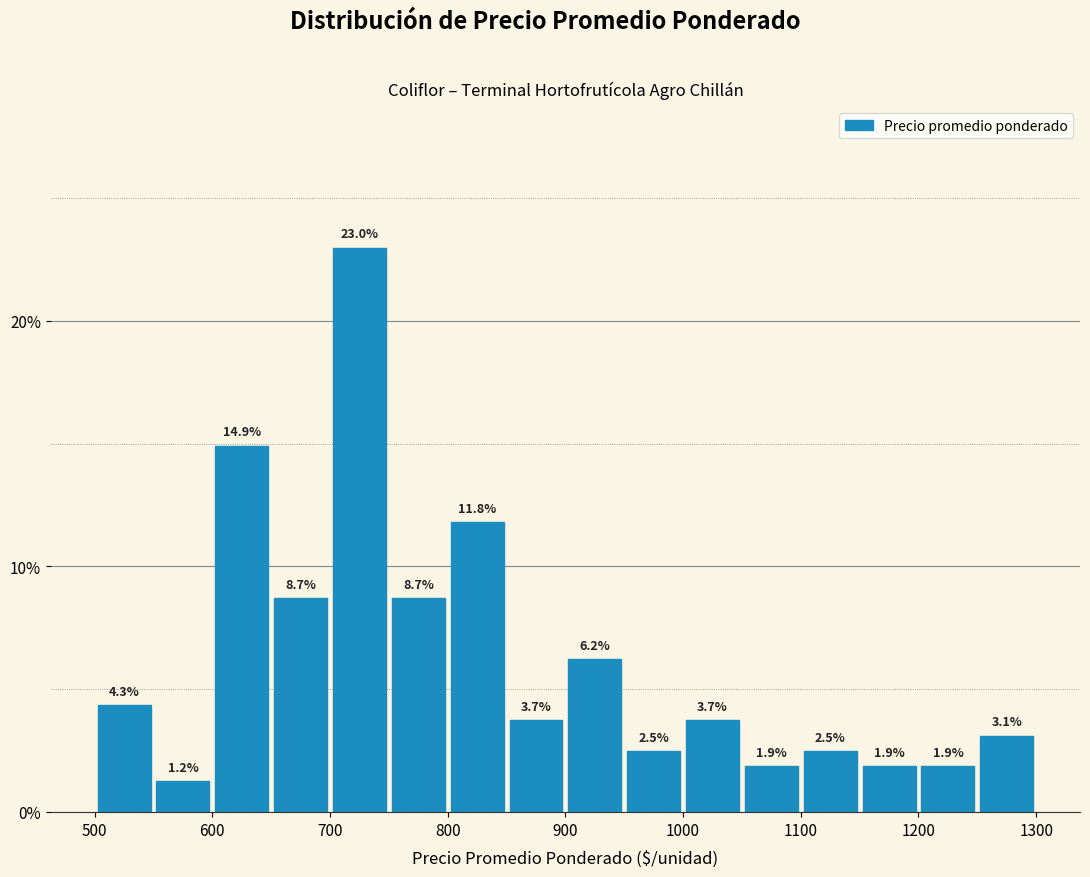

Reading left to right, list every bar in this chart as the range it spans on the x-axis followed by its height.

500 to 550: 4.3
550 to 600: 1.2
600 to 650: 14.9
650 to 700: 8.7
700 to 750: 23.0
750 to 800: 8.7
800 to 850: 11.8
850 to 900: 3.7
900 to 950: 6.2
950 to 1000: 2.5
1000 to 1050: 3.7
1050 to 1100: 1.9
1100 to 1150: 2.5
1150 to 1200: 1.9
1200 to 1250: 1.9
1250 to 1300: 3.1